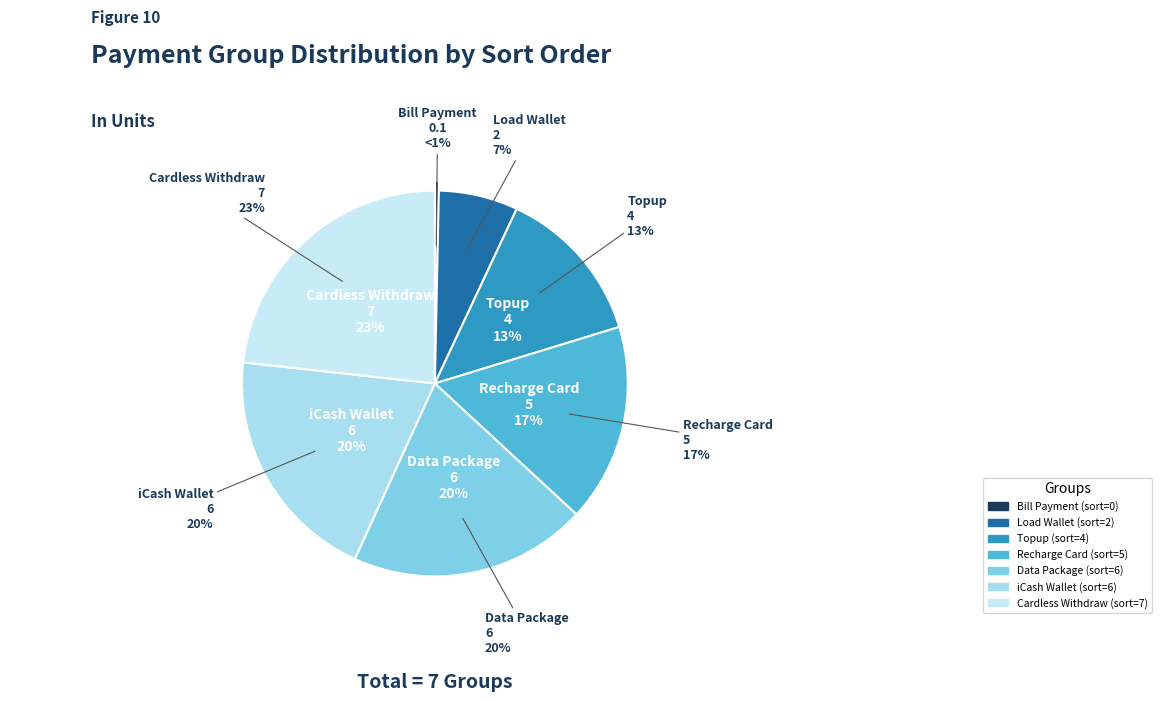

Is the sum of Cardless Withdraw and iCash Wallet greater than half?

No